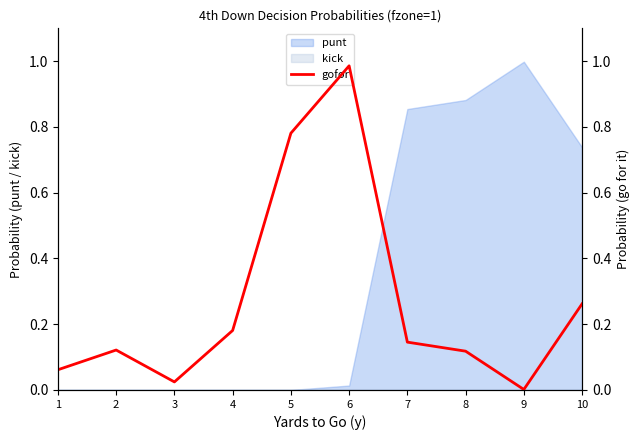

The value of punt at 3 is -0.6. True or false?

False